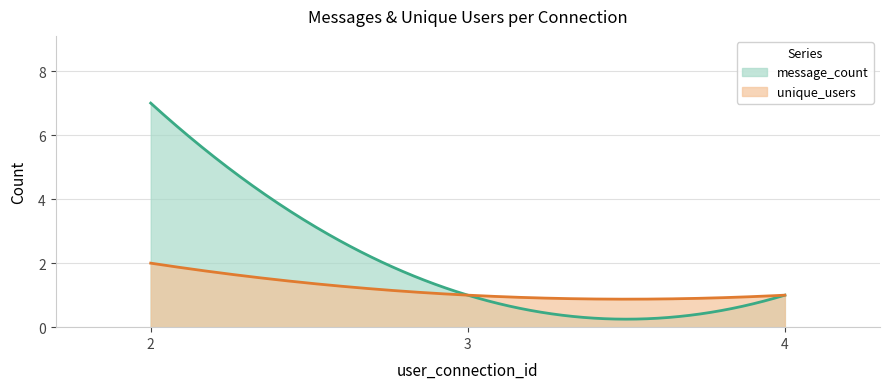

How many lines are shown in the chart?

2